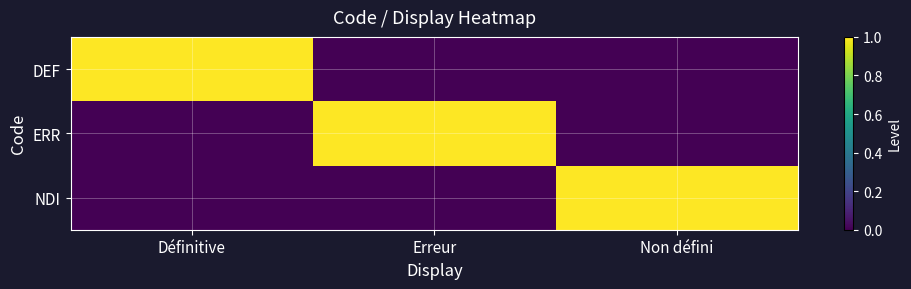

Which has a higher value, Non défini or Erreur?

Non défini